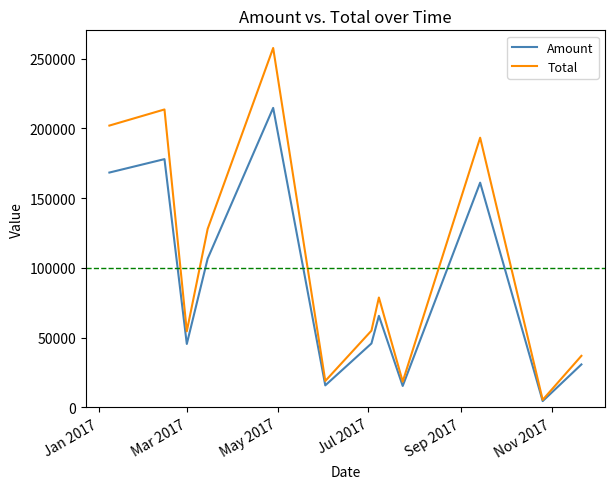

Rank the series by their average value, from highest to lowest.

Total, Amount